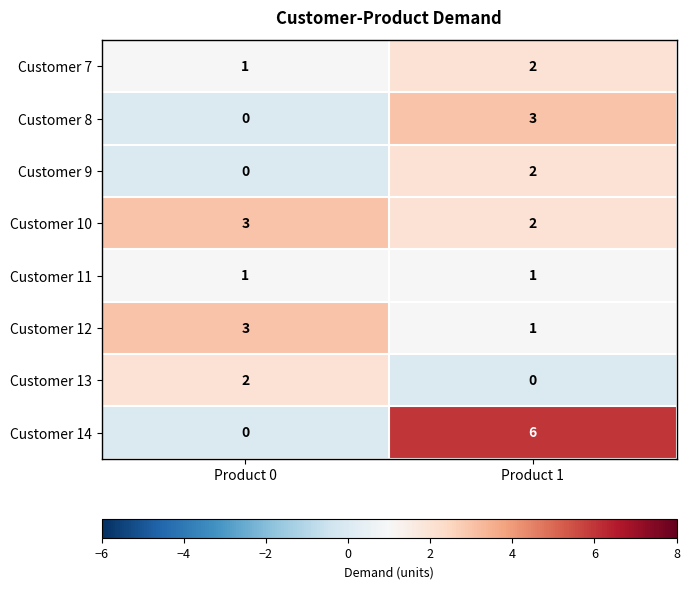

How many values in Customer 8 are above zero?

1